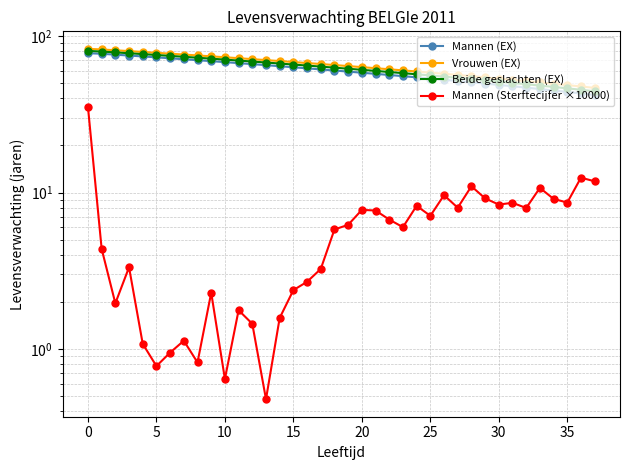

Which series has the largest total across all categories?

Vrouwen (EX)